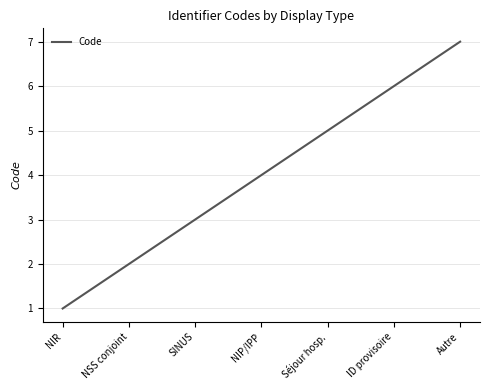

What is the difference between the values at Autre and ID provisoire?

1